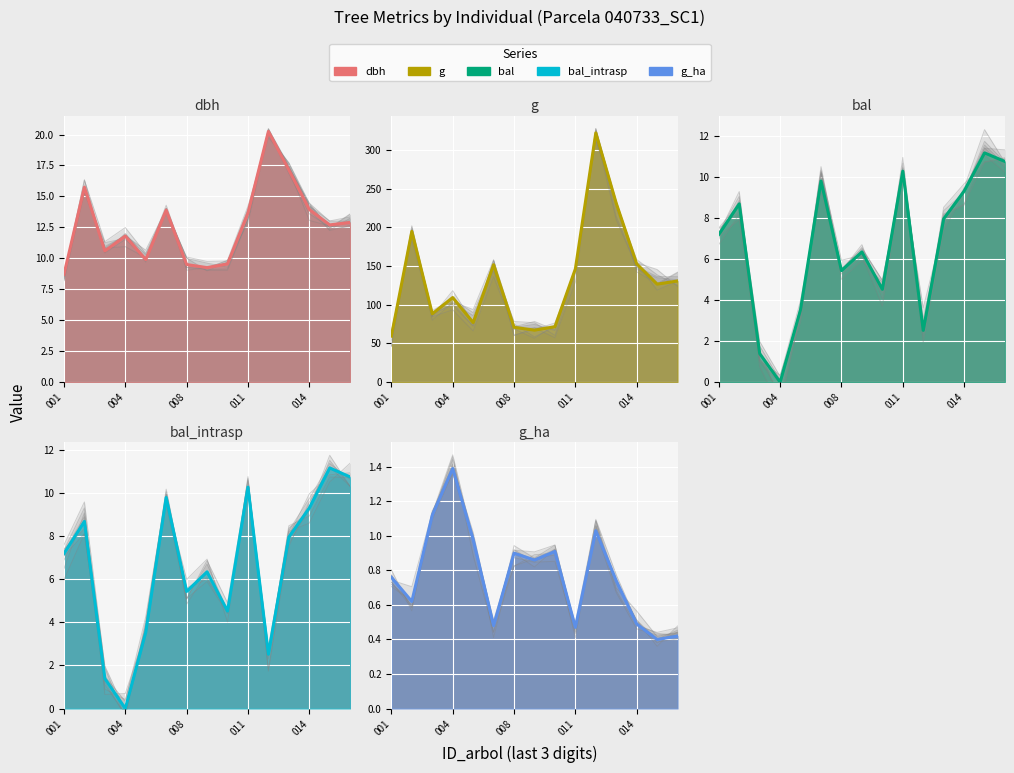

True or false: g has more than 1 points higher than both neighbors.

True